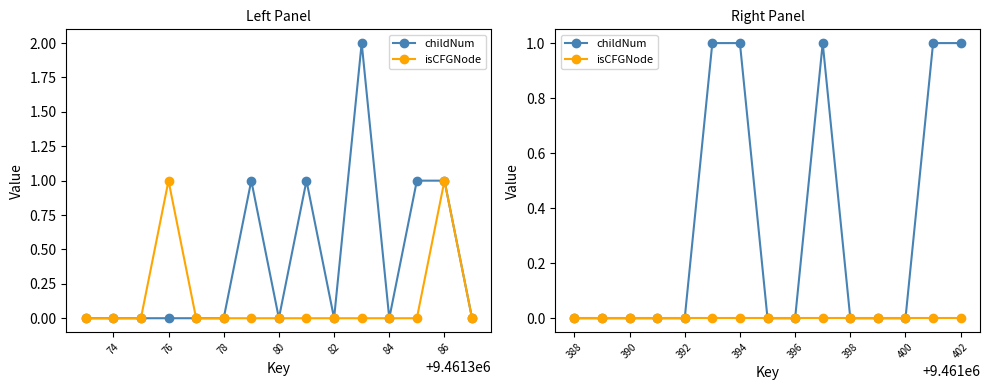

Rank the series by their maximum value, from highest to lowest.

childNum, isCFGNode